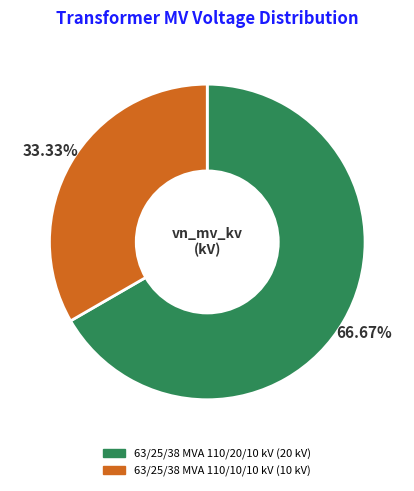

Which has a higher value, 63/25/38 MVA 110/20/10 kV or 63/25/38 MVA 110/10/10 kV?

63/25/38 MVA 110/20/10 kV